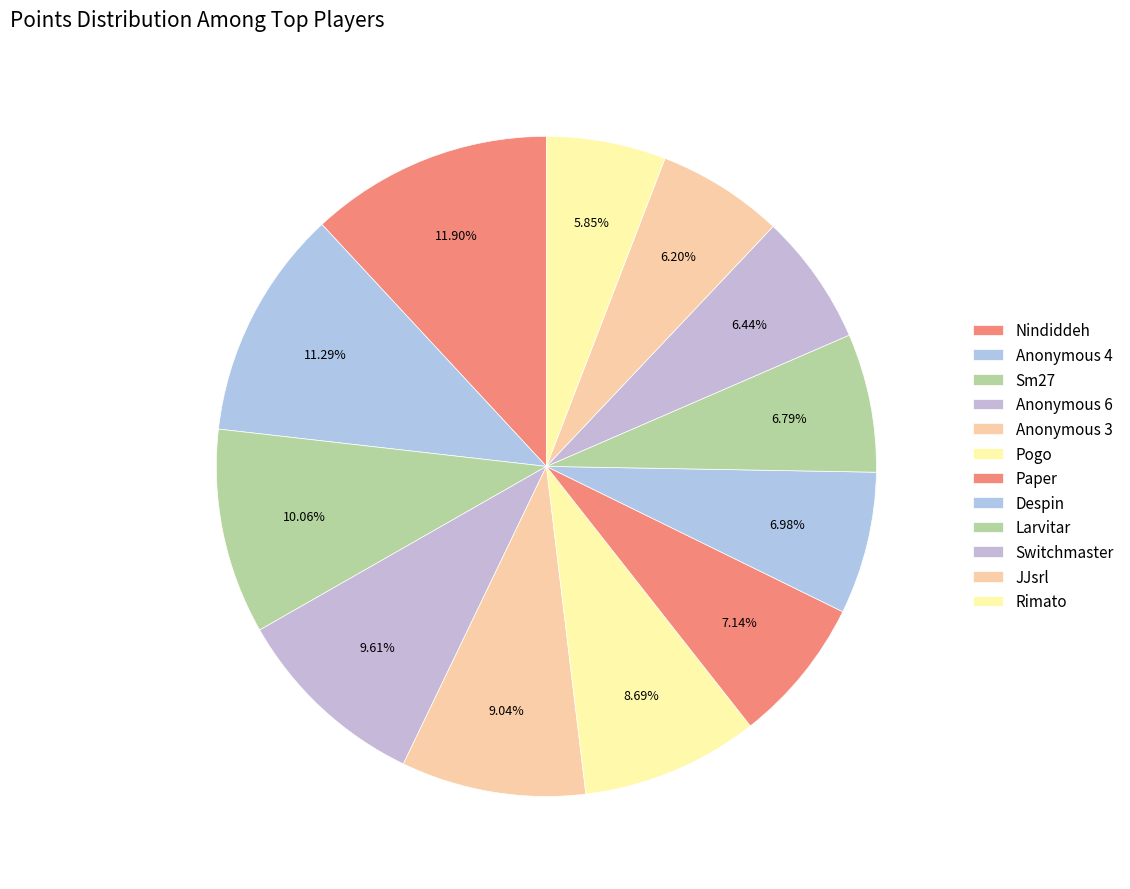

What is the total percentage of JJsrl and Switchmaster?

12.6%